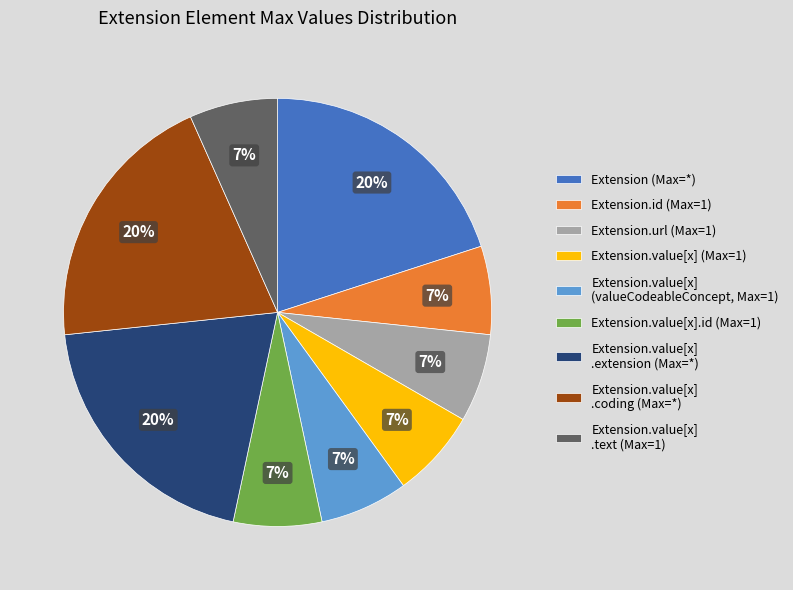

What is the ratio of the value at Extension.value[x].id (Max=1) to the value at Extension.value[x] .extension (Max=*)?

0.3